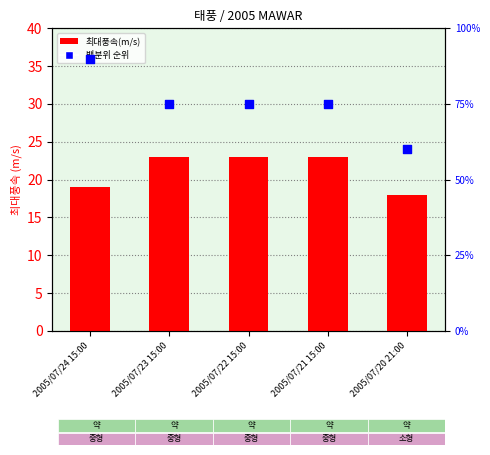

Which series contains the lowest Y value?

백분위 순위